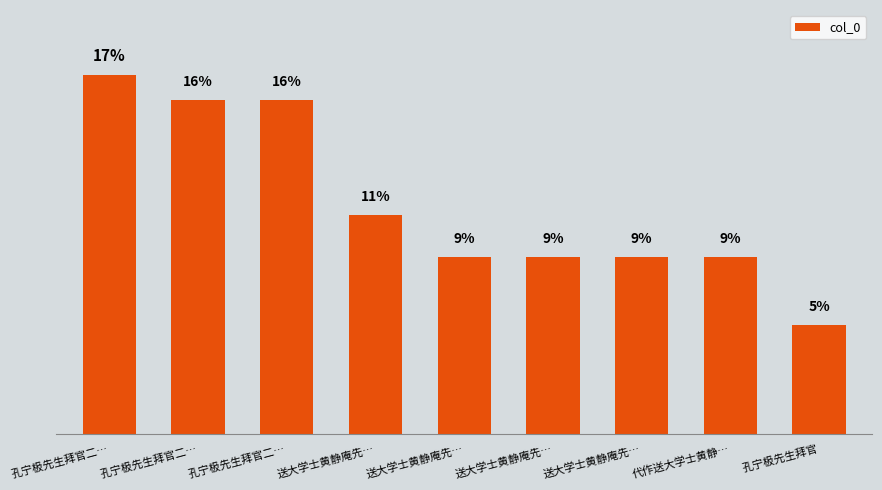

Does the chart contain stacked bars?

No